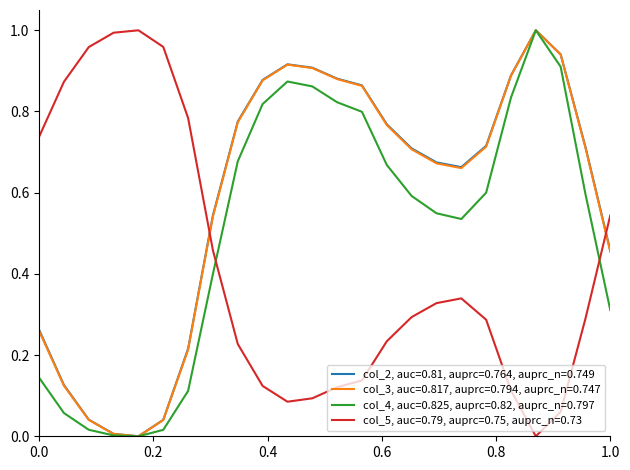

After their last crossing, which series has the higher values: col_5, auc=0.79, auprc=0.75, auprc_n=0.73 or col_4, auc=0.825, auprc=0.82, auprc_n=0.797?

col_5, auc=0.79, auprc=0.75, auprc_n=0.73